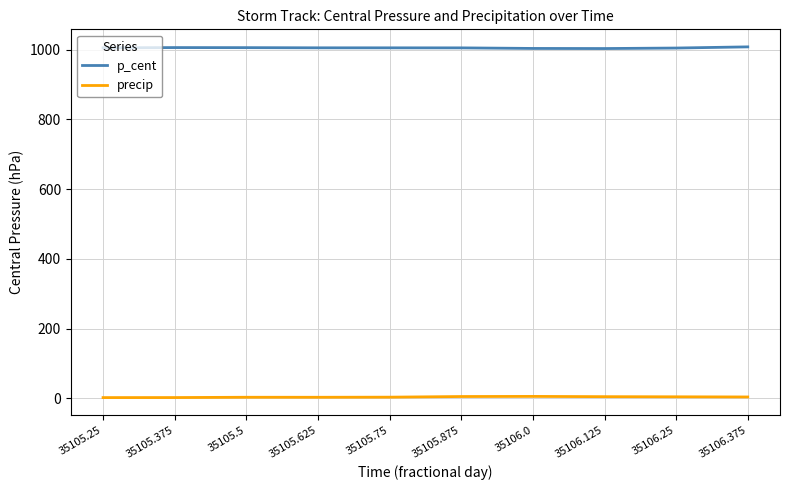

List the series in order of their peak value, highest first.

p_cent, precip